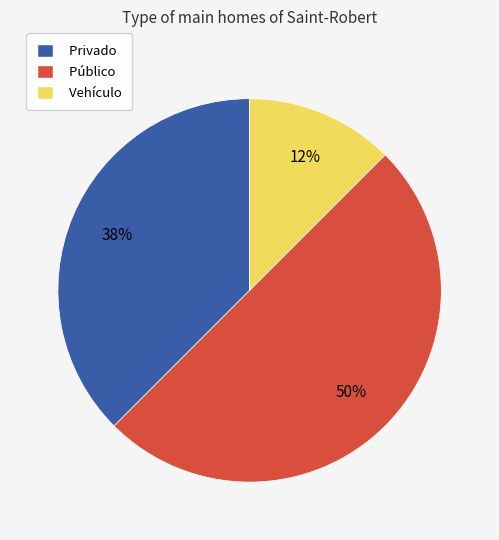

How many segments does this pie chart have?

3